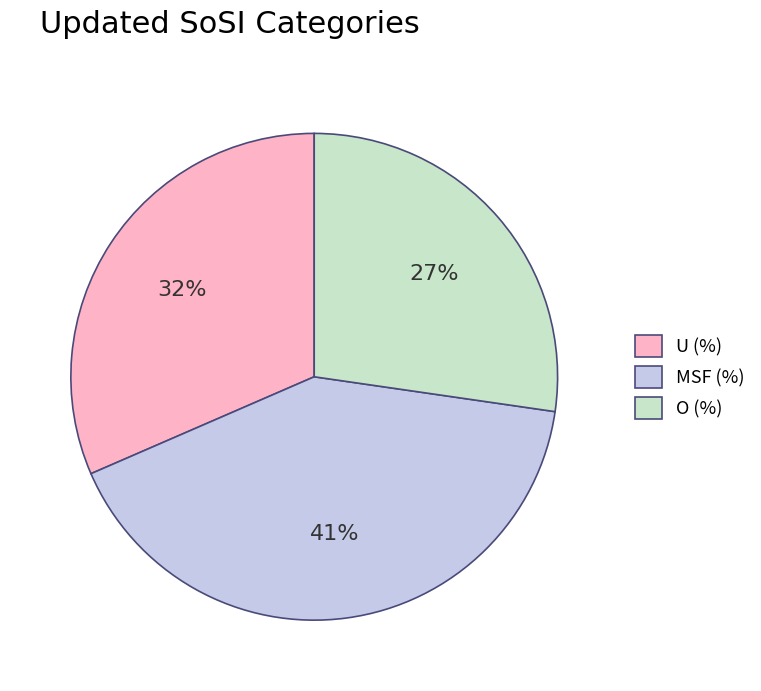

To the nearest percent, what portion does O (%) represent?

27%